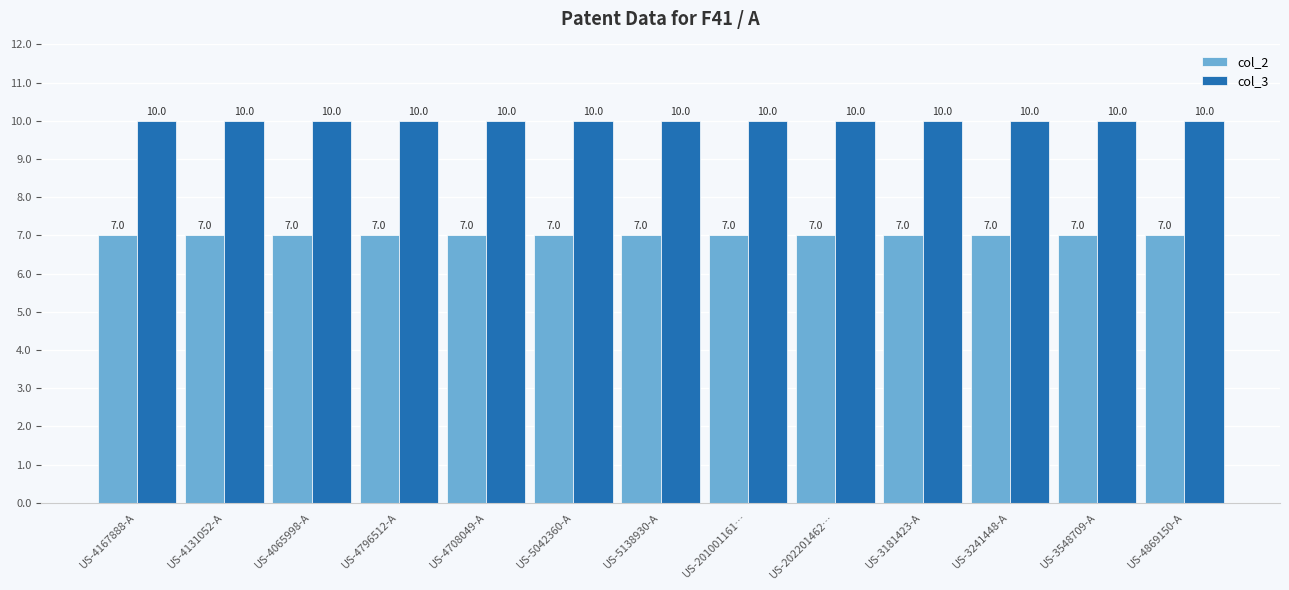

Is it true that col_3 equals 15 at US-5138930-A?

False